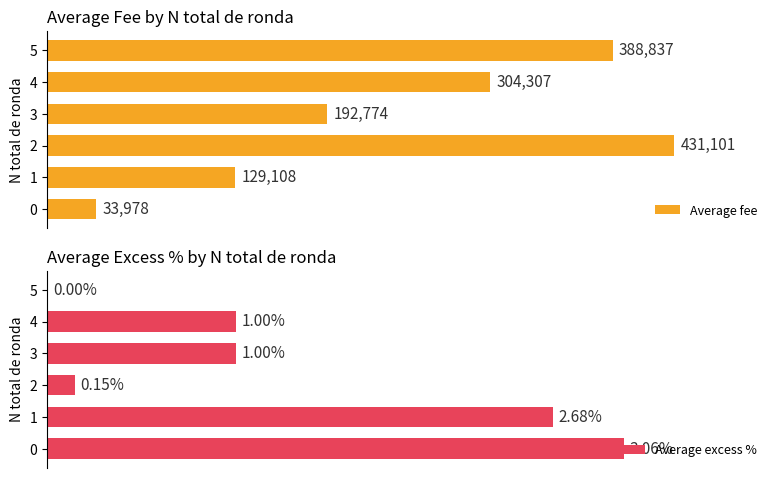

True or false: Average fee has a value of 192773.5 at 3.

True